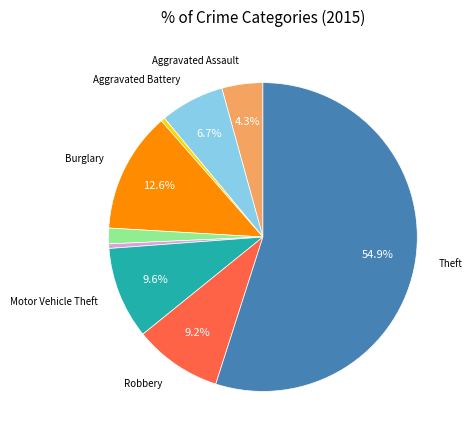

Count the number of slices in the pie.

9